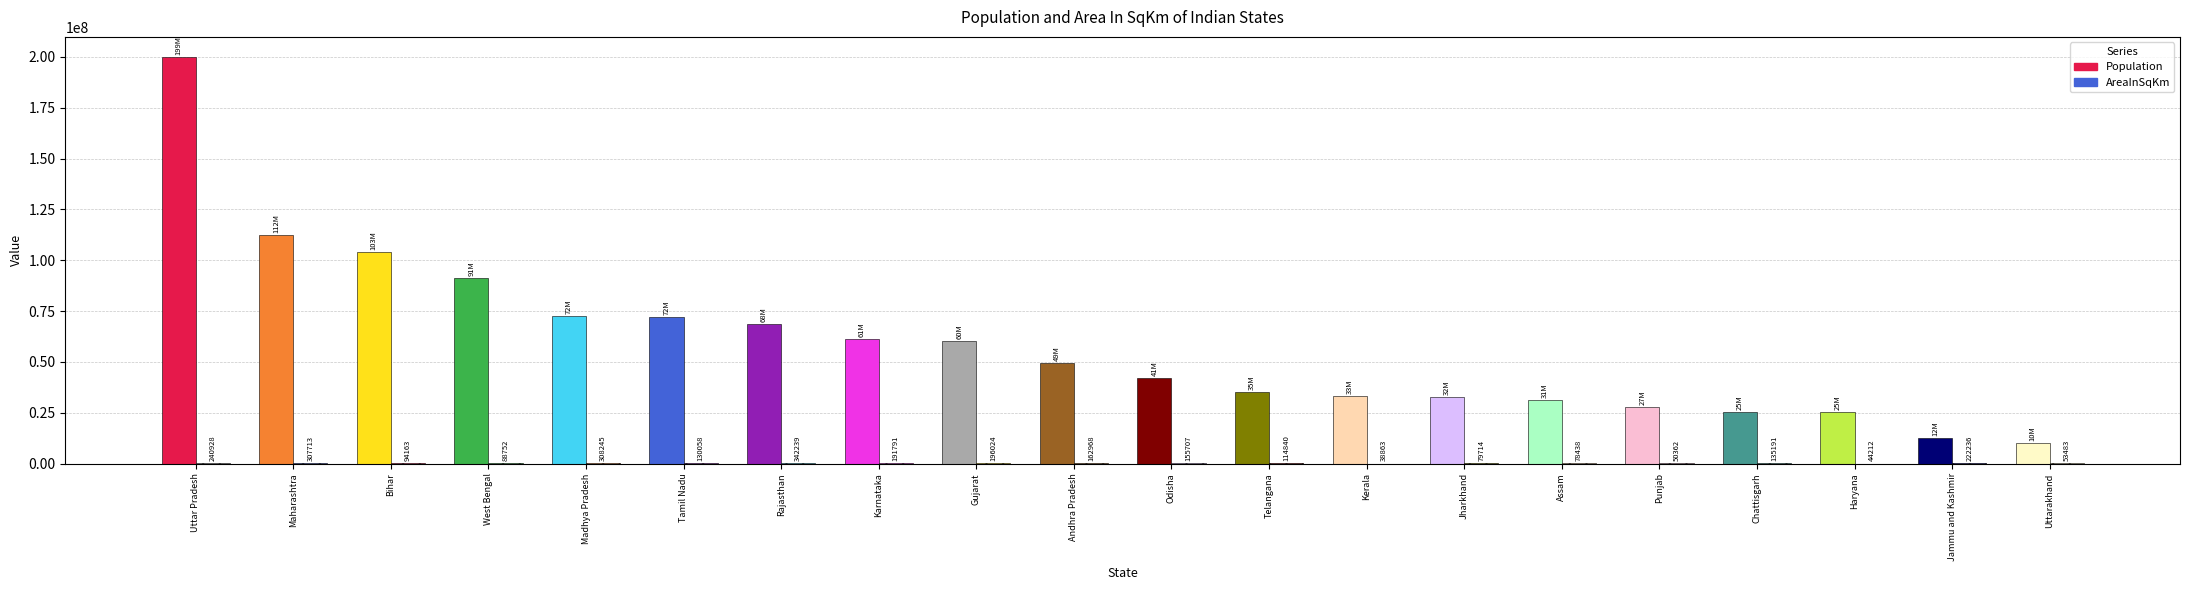

Between Bihar and Madhya Pradesh, which series saw the biggest shift?

Population